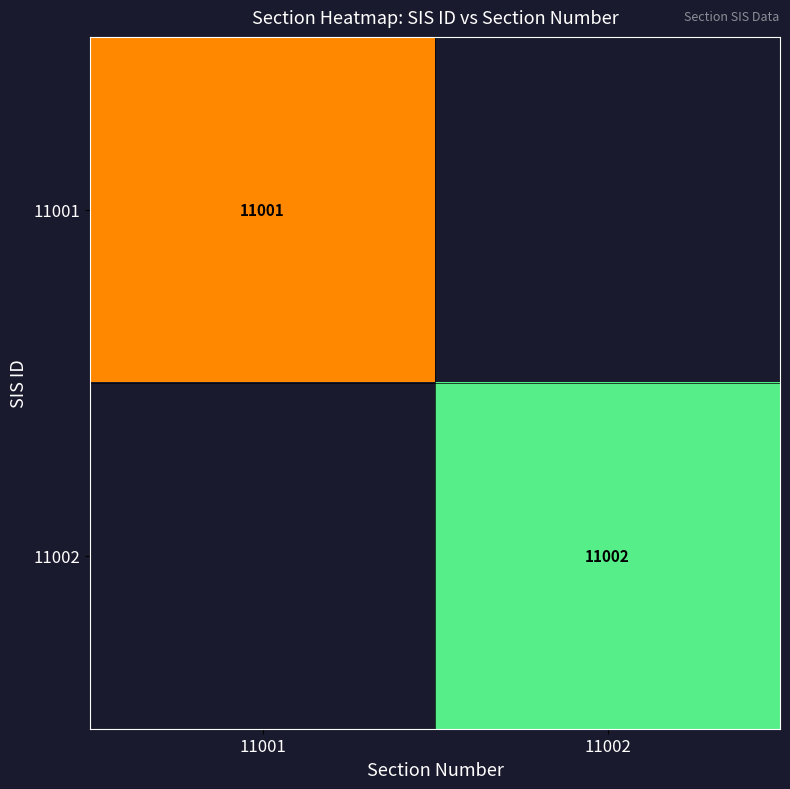

What is the maximum value shown in the chart?

11002.0